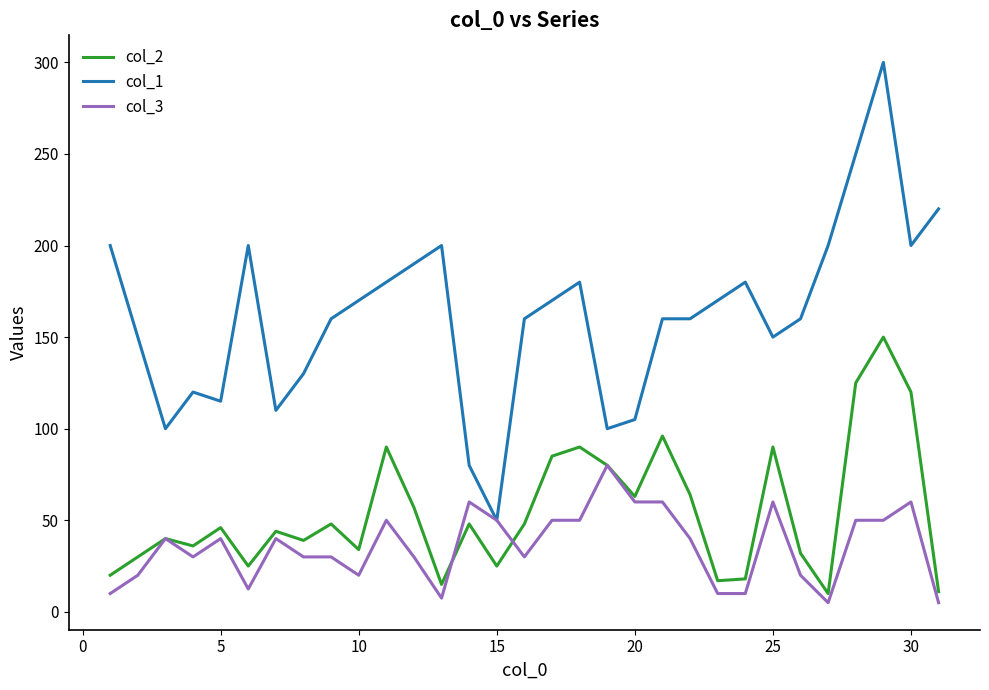

What is the highest value of the col_3 series?

80.0